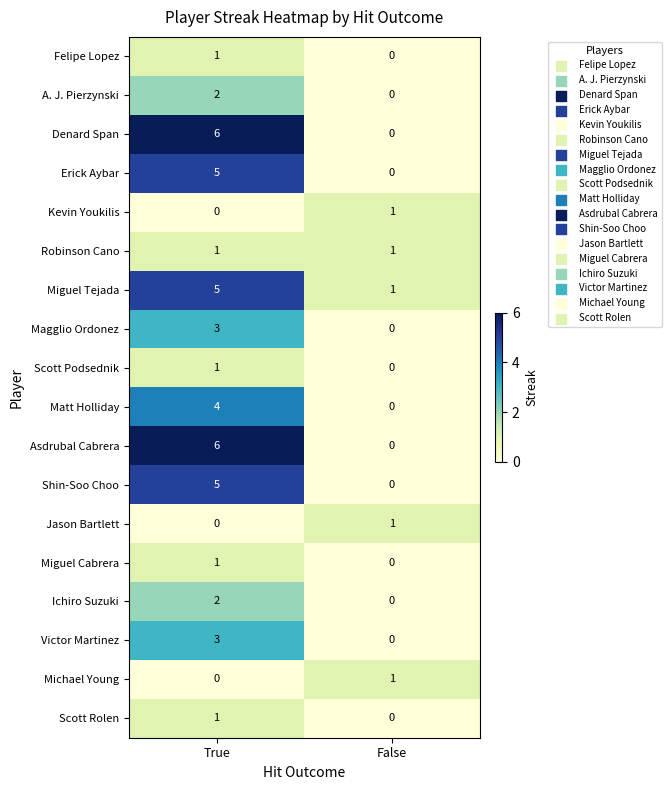

What is the total value across all series at True?

46